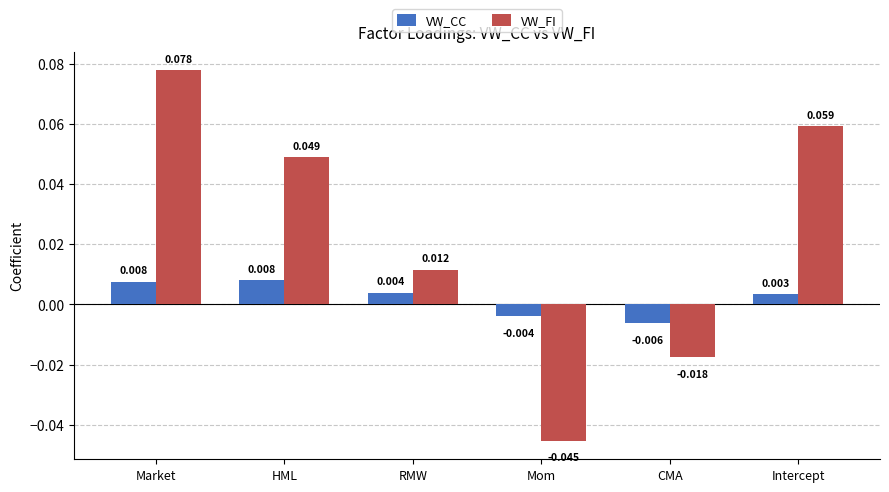

Rank the series by their maximum value, from lowest to highest.

VW_CC, VW_FI